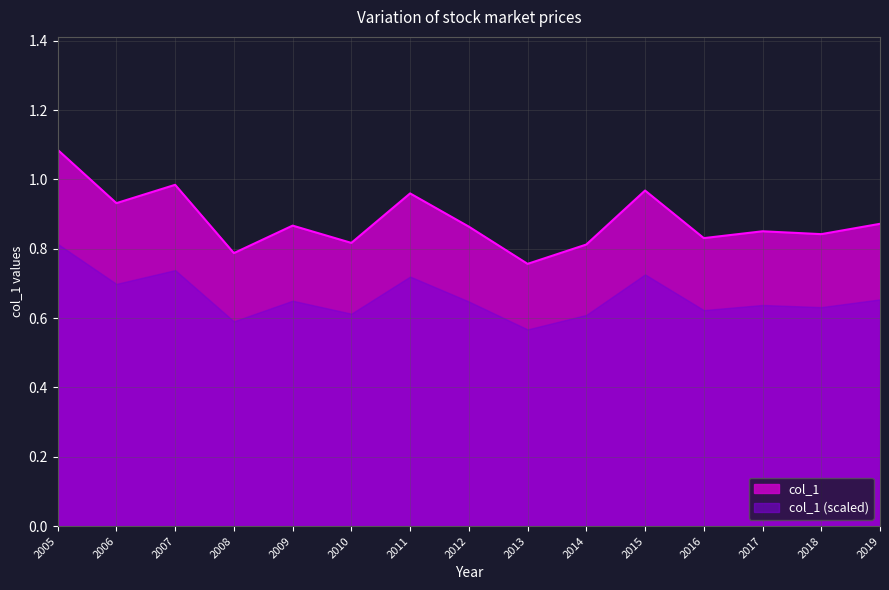

Which category has the highest value across all series?

2005